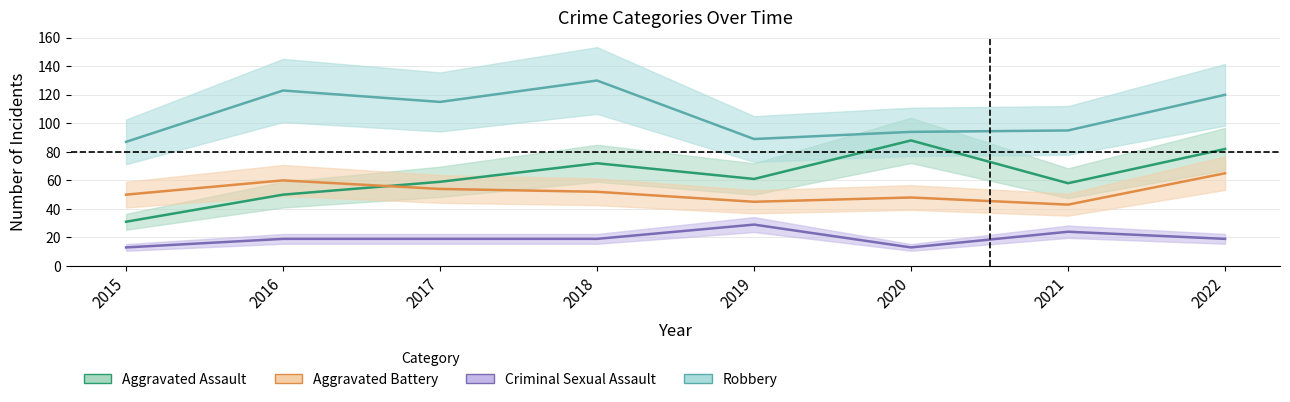

The Criminal Sexual Assault series shows 13 at 2015. True or false?

True